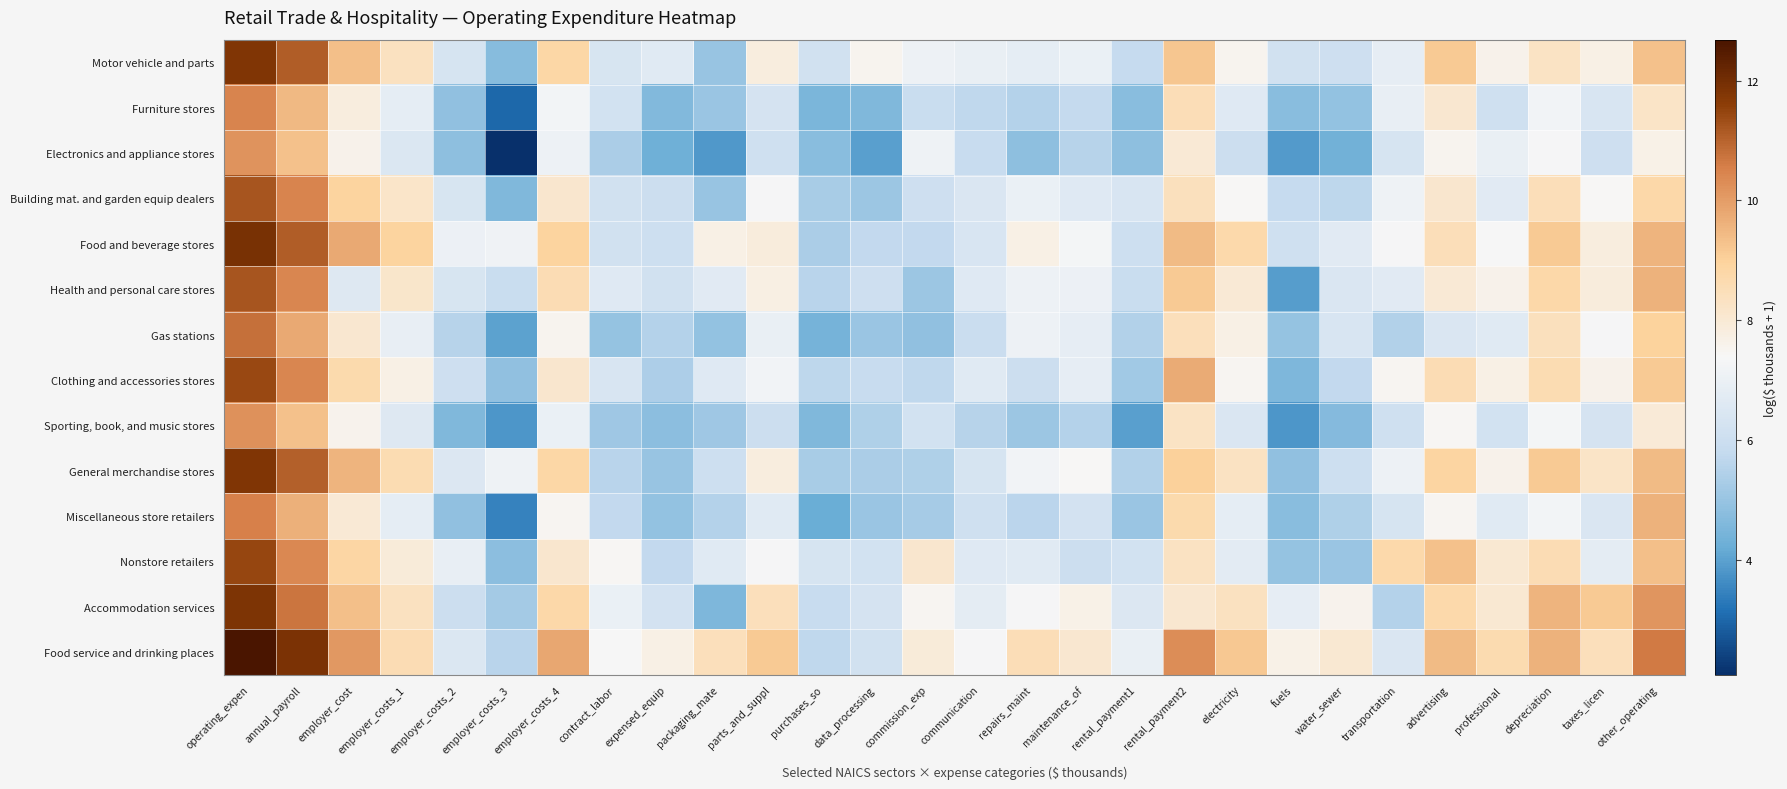

Rank the series at employer_costs_4 from highest to lowest value.

Food service and drinking places, Food and beverage stores, Motor vehicle and parts, General merchandise stores, Accommodation services, Health and personal care stores, Building mat. and garden equip dealers, Clothing and accessories stores, Nonstore retailers, Gas stations, Miscellaneous store retailers, Furniture stores, Electronics and appliance stores, Sporting, book, and music stores